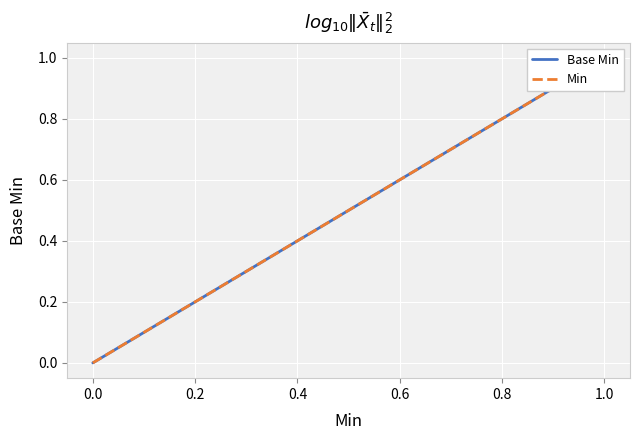

Is it true that Min equals -1 at 0.0?

False